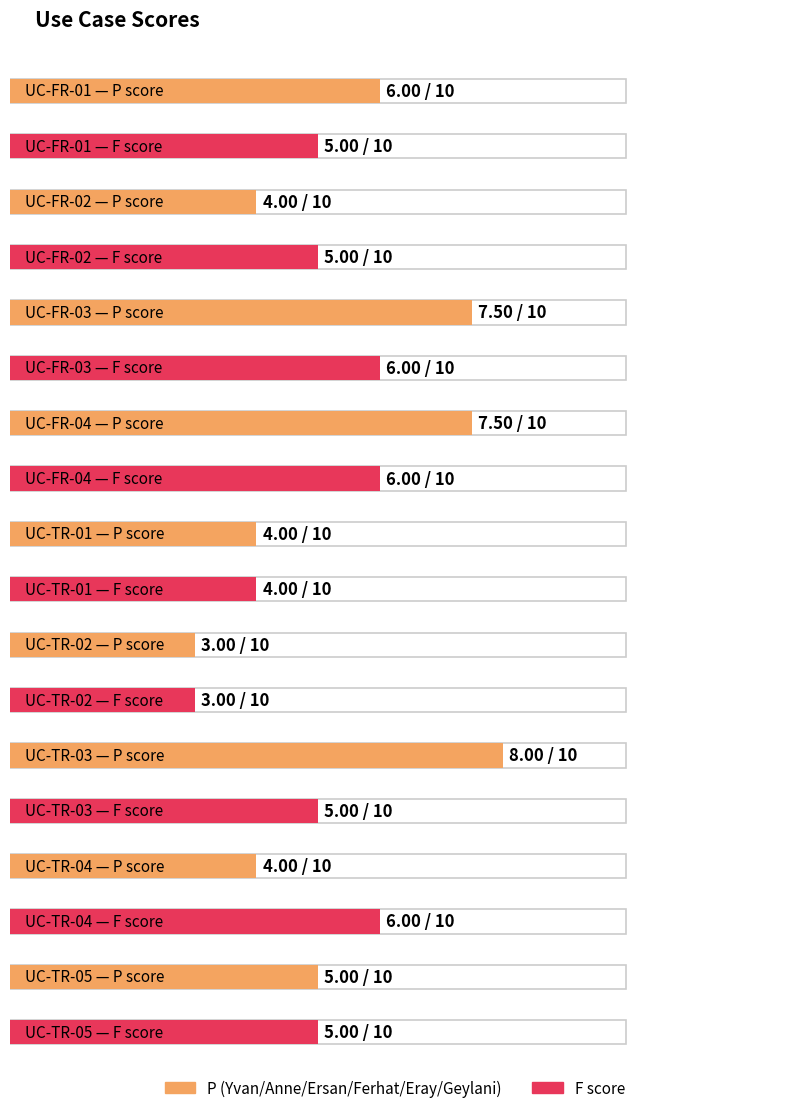

The Marc's suggestions series shows 1.7 at UC-TR-02. True or false?

False